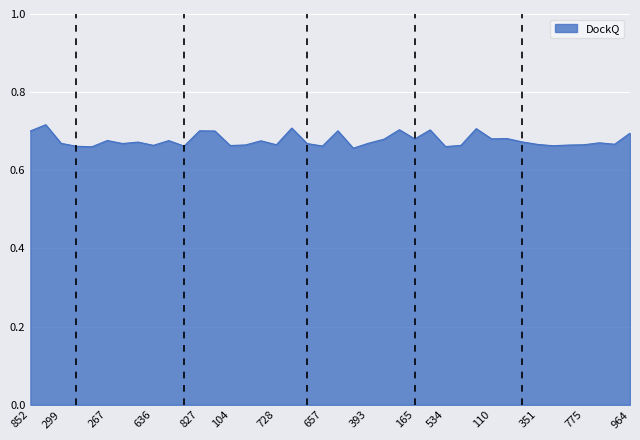

What is the smallest value displayed?

0.7